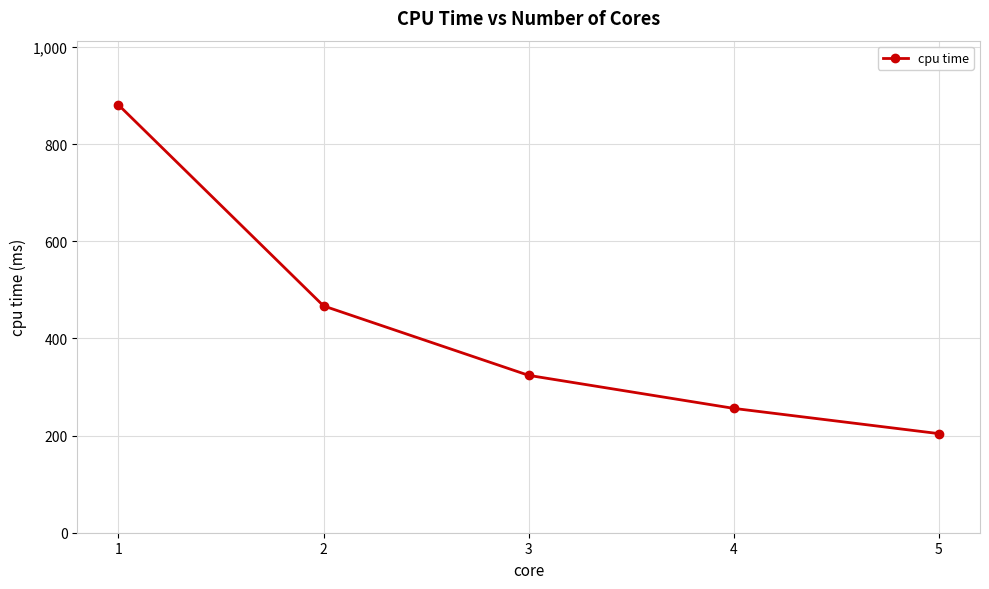

Reading left to right, extract all data points from this chart.

1=881	2=467	3=324	4=256	5=204